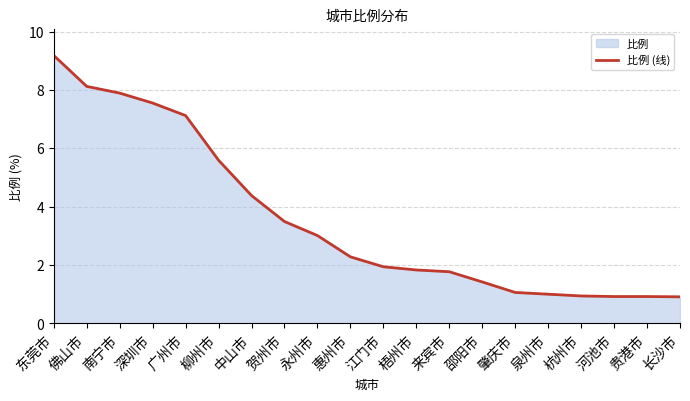

Reading right to left, extract all data points from this chart.

长沙市=0.9	贵港市=0.9	河池市=0.9	杭州市=0.9	泉州市=1.0	肇庆市=1.1	邵阳市=1.4	来宾市=1.8	梧州市=1.8	江门市=1.9	惠州市=2.3	永州市=3.0	贺州市=3.5	中山市=4.4	柳州市=5.6	广州市=7.1	深圳市=7.5	南宁市=7.9	佛山市=8.1	东莞市=9.2